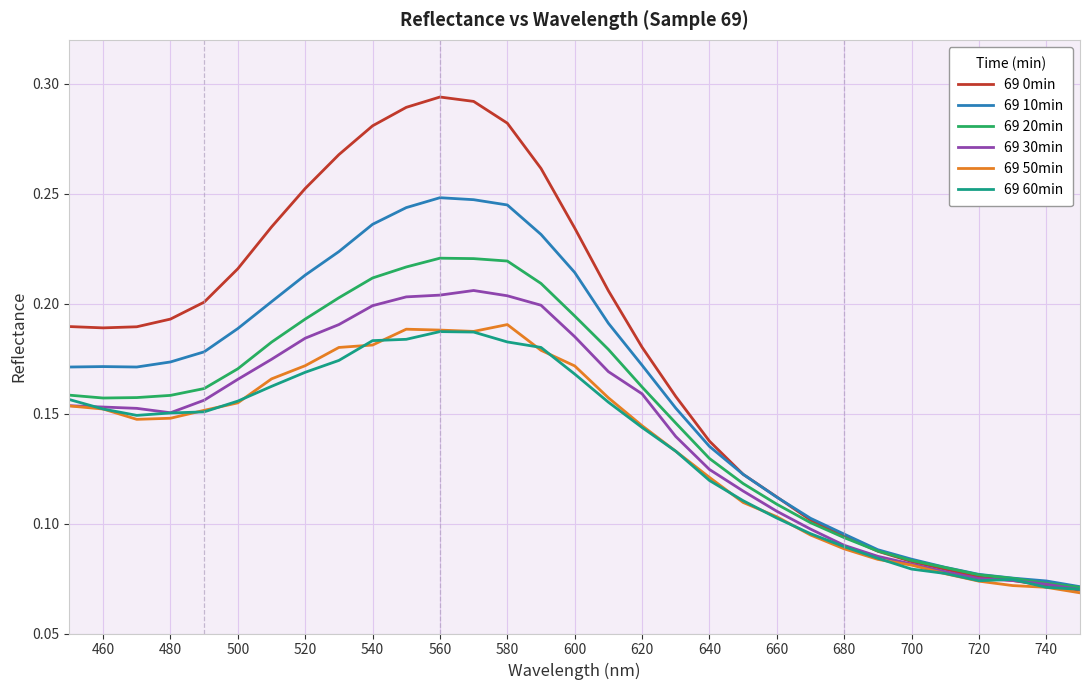

Which series has the widest spread of values?

69 0min